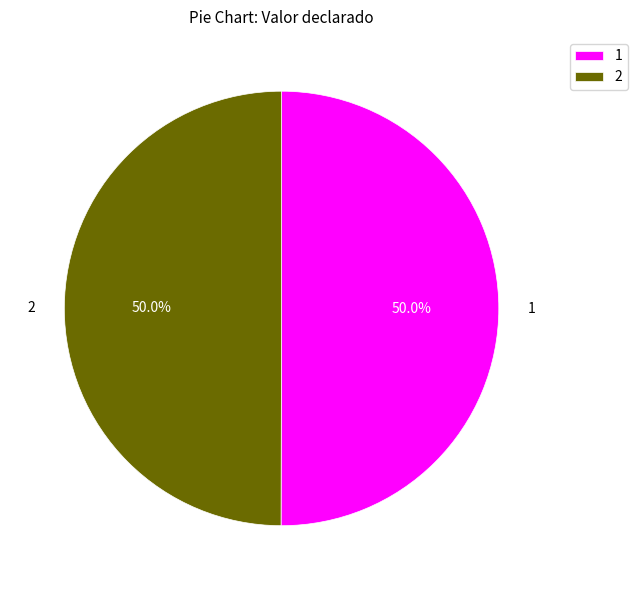

What portion of the pie excludes 1?

50.0%